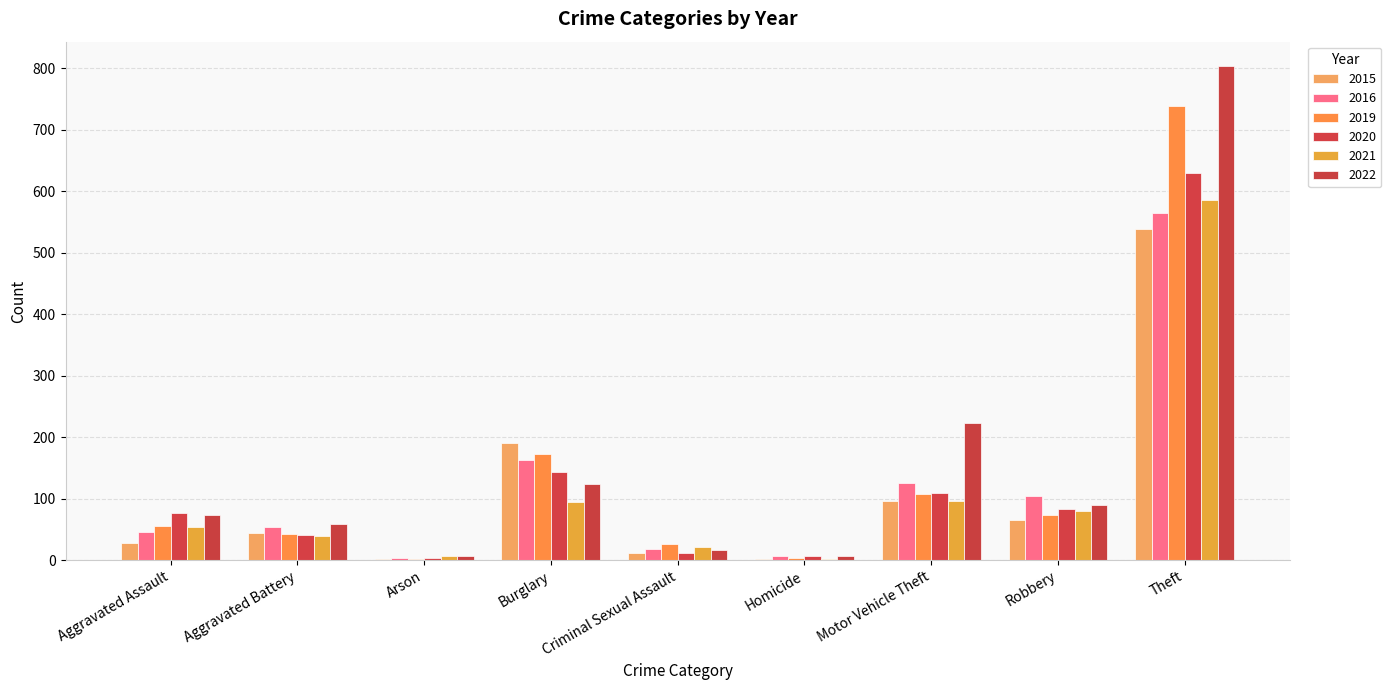

Count the number of data series in this chart.

6